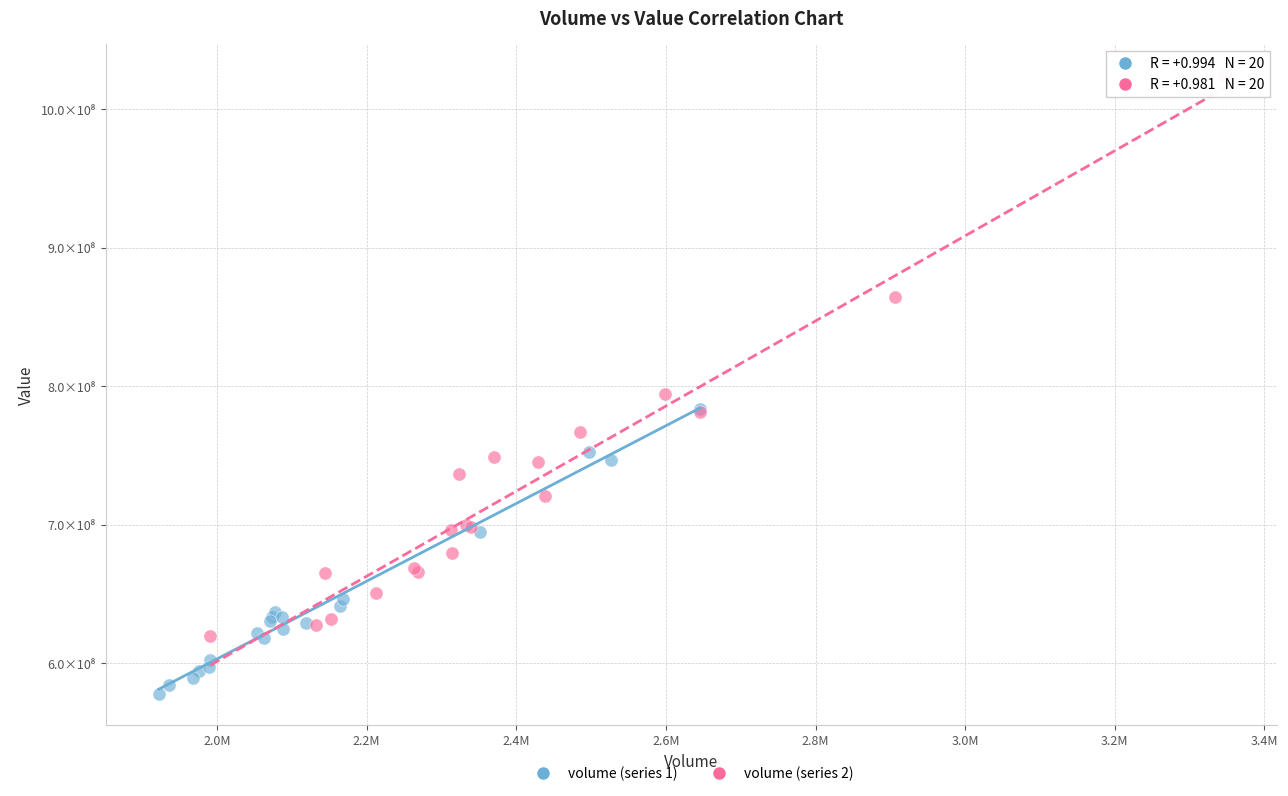

What are all the series names shown in the legend?

volume (series 1), volume (series 2)